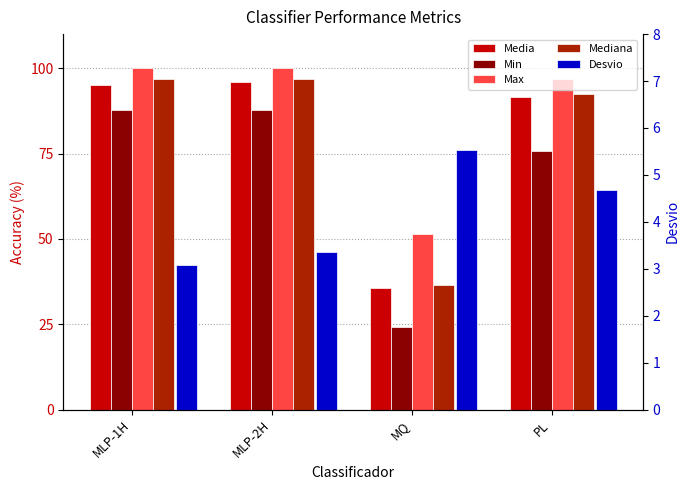

Reading left to right, list all the values displayed in this chart.

Media: MLP-1H=95.2	MLP-2H=95.9	MQ=35.6	PL=91.5
Min: MLP-1H=87.9	MLP-2H=87.9	MQ=24.2	PL=75.8
Max: MLP-1H=100.0	MLP-2H=100.0	MQ=51.5	PL=97.0
Mediana: MLP-1H=97.0	MLP-2H=97.0	MQ=36.4	PL=92.4
Desvio: MLP-1H=3.1	MLP-2H=3.4	MQ=5.5	PL=4.7